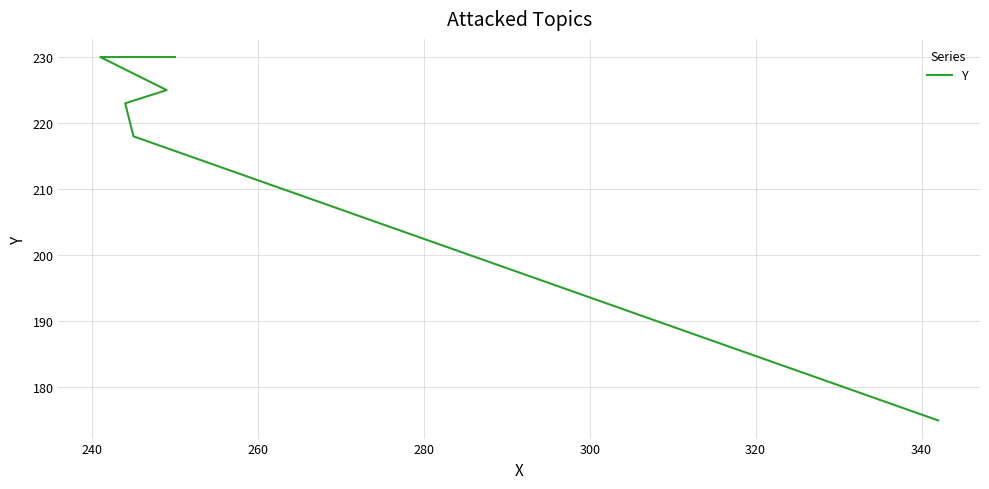

Does the chart display data point markers on the line(s)?

No